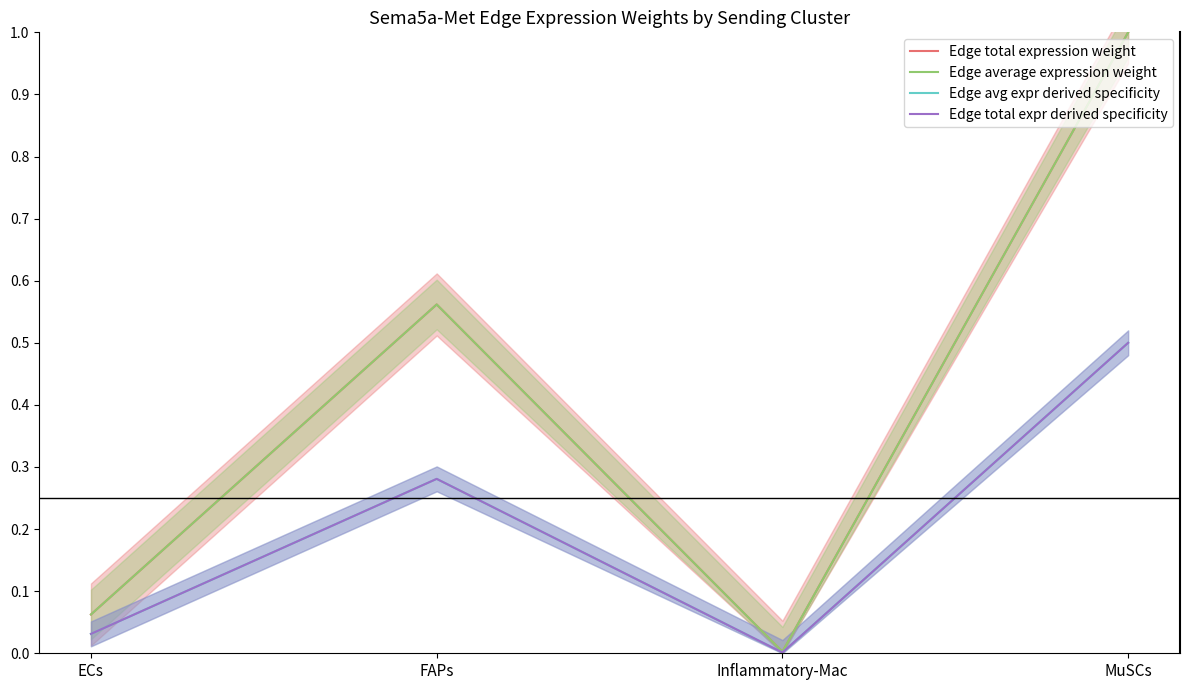

What is the label of the 3rd point from the right?

FAPs